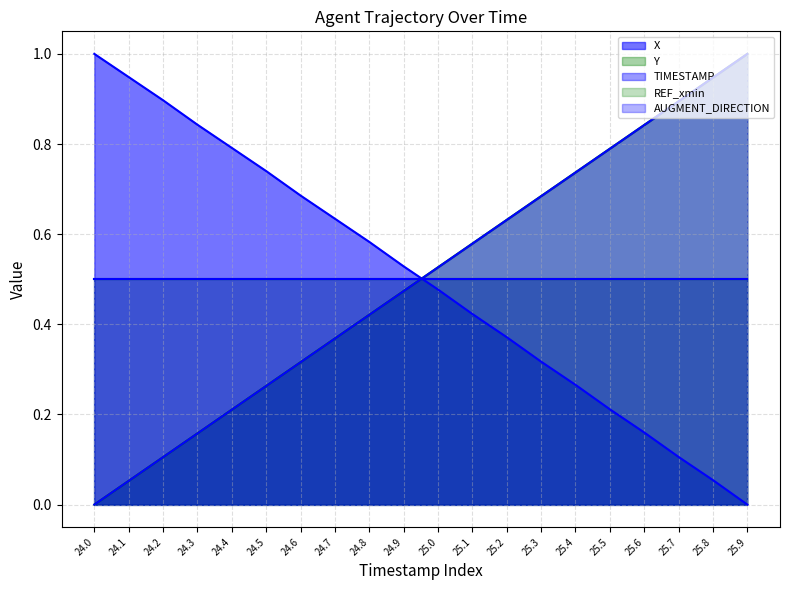

Which label corresponds to the smallest value in the chart?

25.9